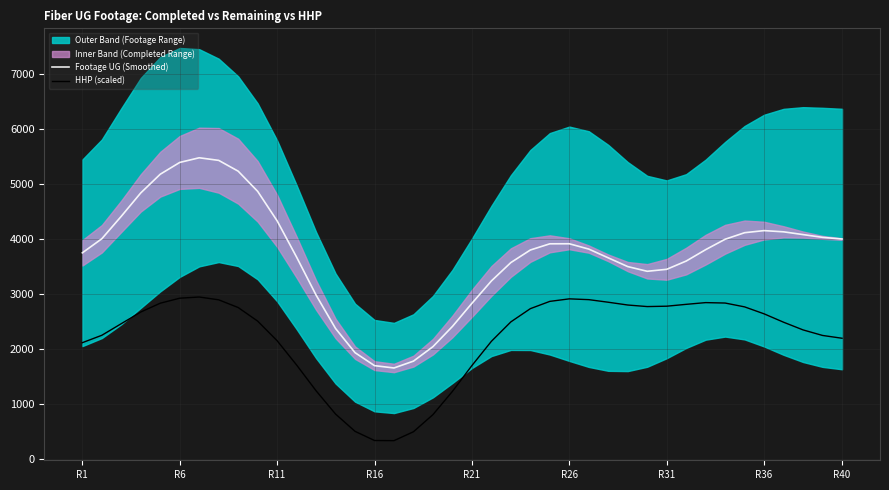

True or false: Footage UG (Smoothed) and HHP (scaled) cross at least once.

False